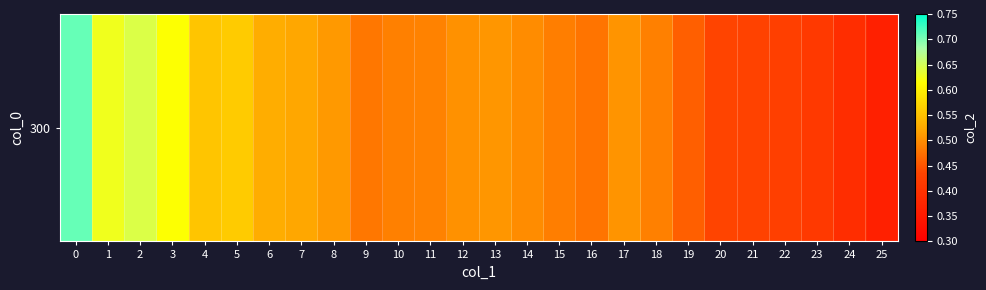

At which category does the chart reach its minimum across all series?

25